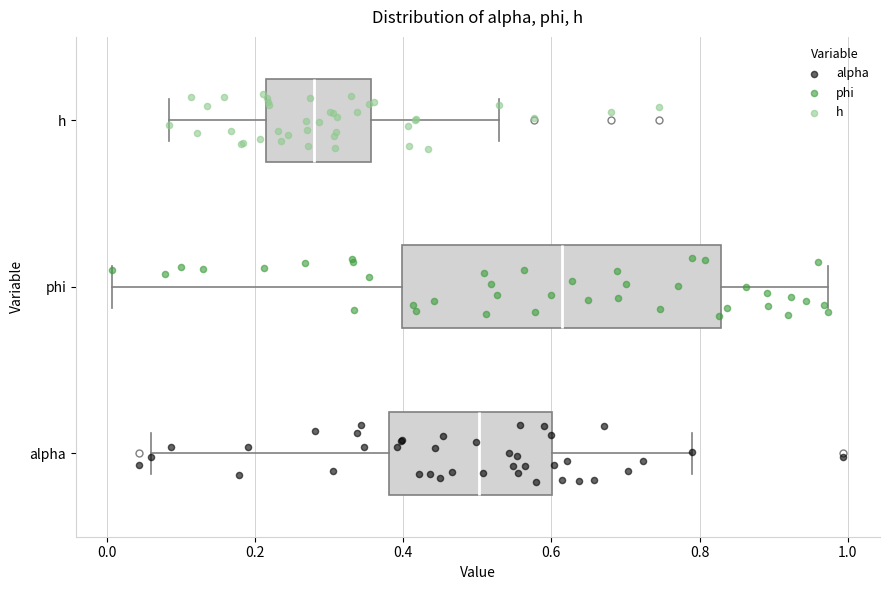

Where is the left edge of the box for phi on the x-axis? The values are not printed on the chart, so give them approximately, as read against the axis.

0.40